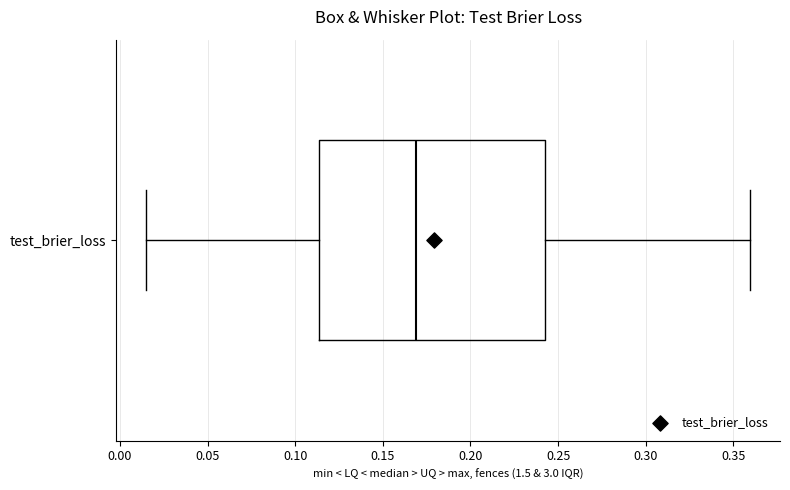

Where does the right whisker of the box for test_brier_loss end on the x-axis? The values are not printed on the chart, so give them approximately, as read against the axis.

0.360